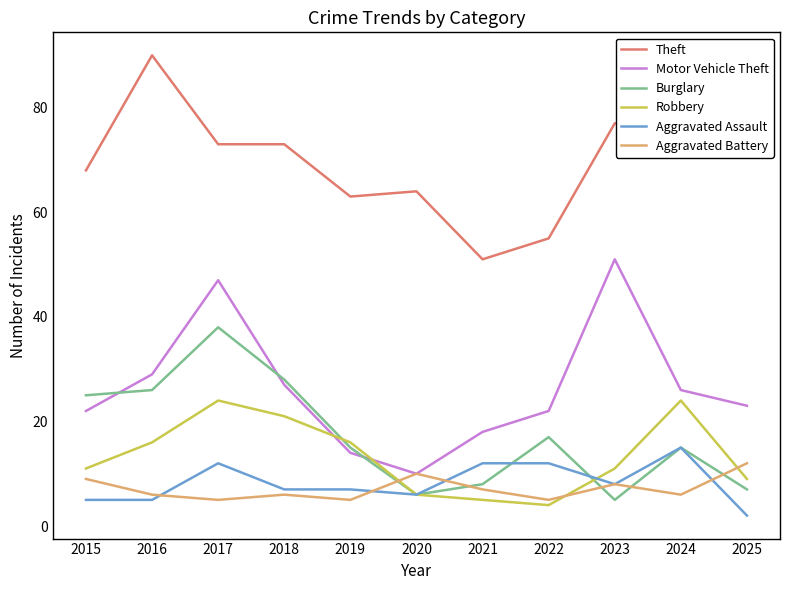

In Aggravated Battery, how many points are higher than both neighbors (excluding endpoints)?

3